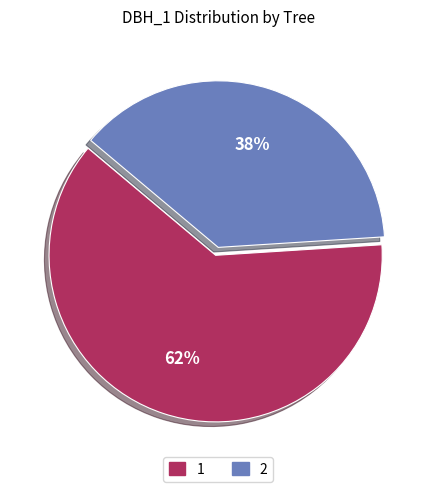

To the nearest percent, what is the difference between the largest and smallest slice percentages?

24%